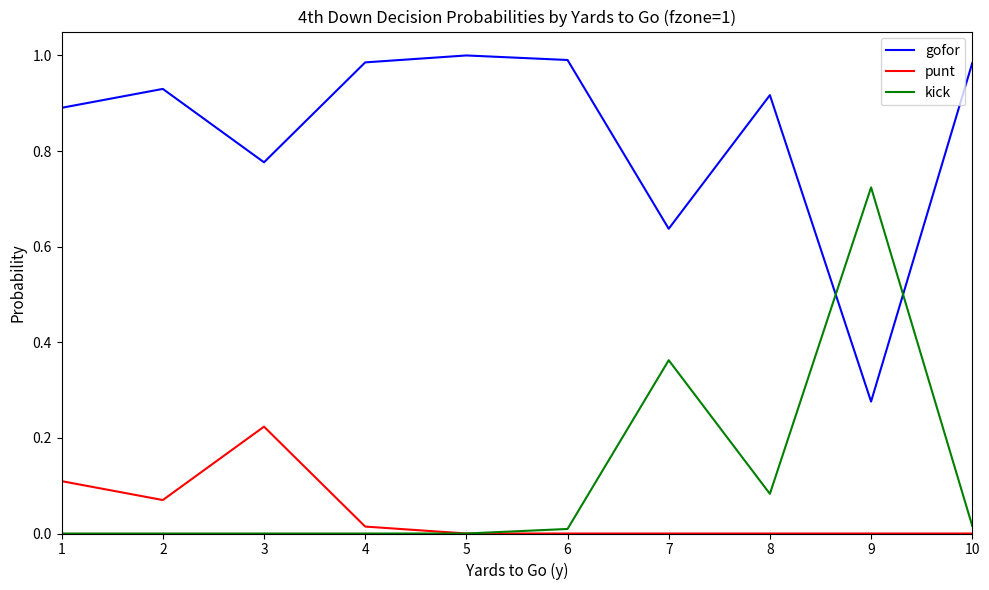

After their last crossing, which series has the higher values: kick or gofor?

gofor